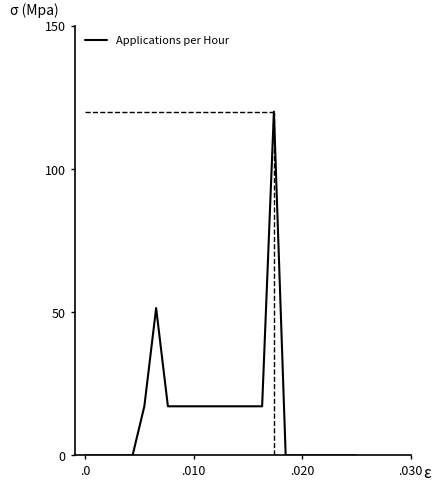

What is the difference between the maximum and minimum values?

120.0